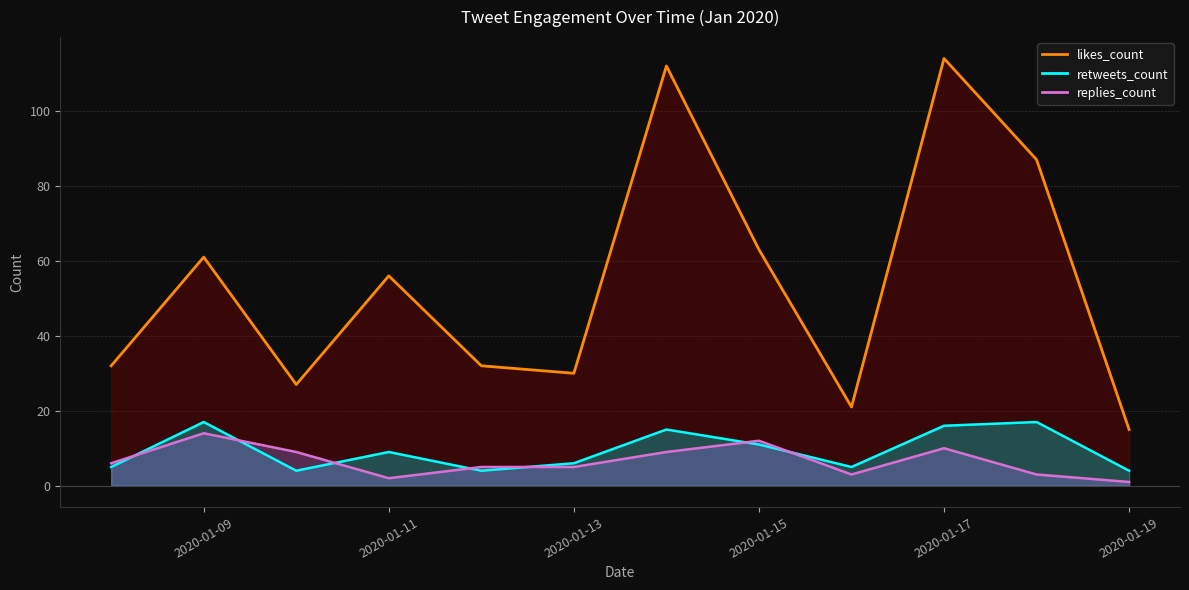

What is the difference between the maximum and minimum values in the retweets_count series?

13